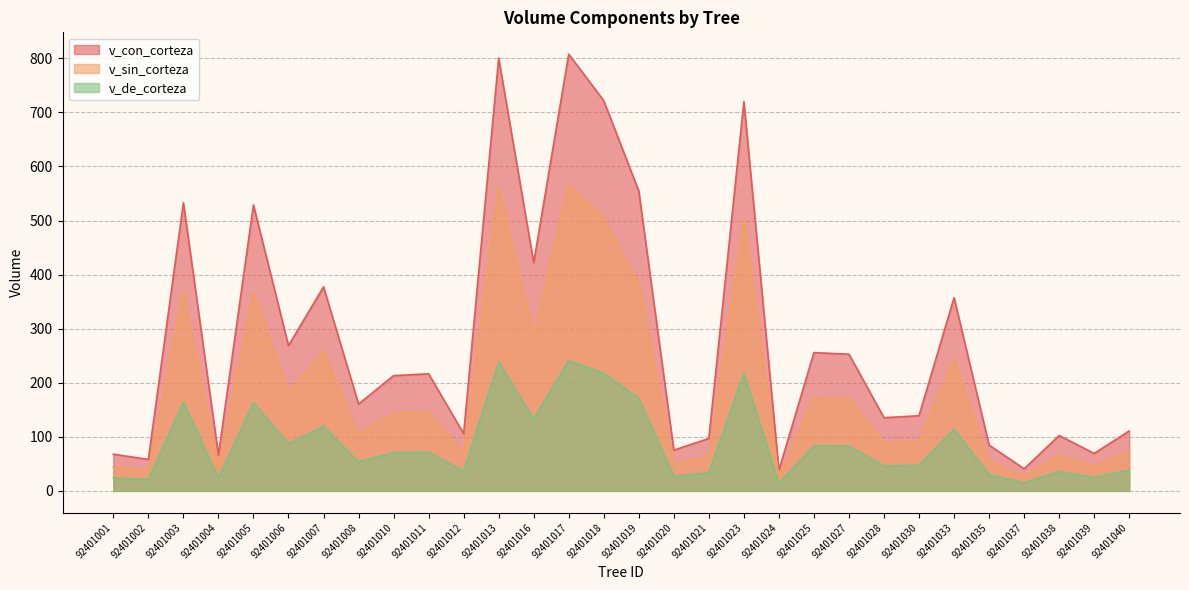

Which series has the largest total across all categories?

v_con_corteza